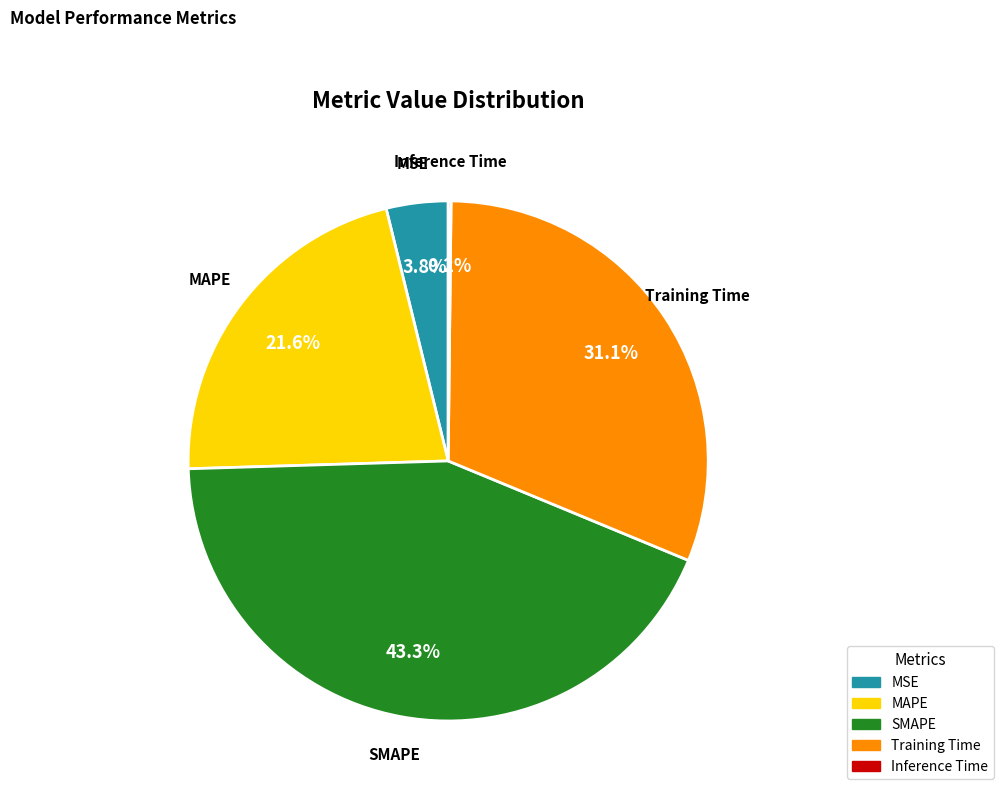

To the nearest percent, what is the combined percentage of Training Time and MAPE?

53%